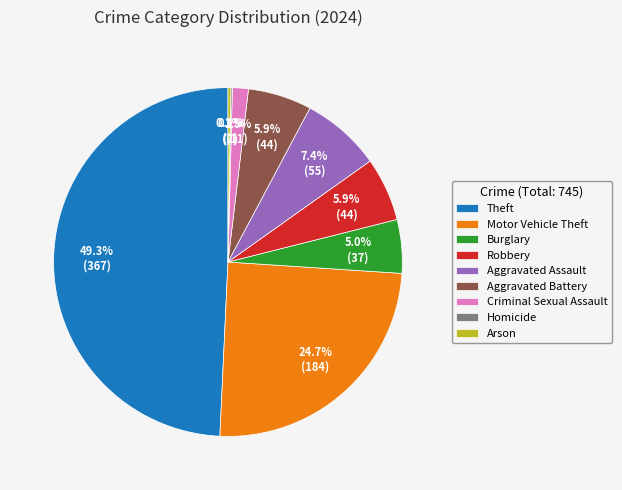

Which slice is the largest?

Theft